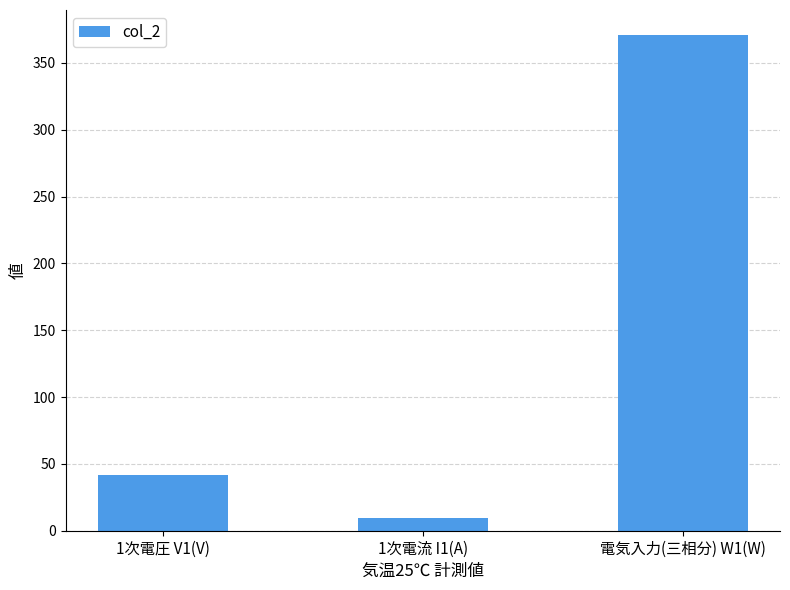

What is the label of the 3rd bar from the right?

1次電圧 V1(V)